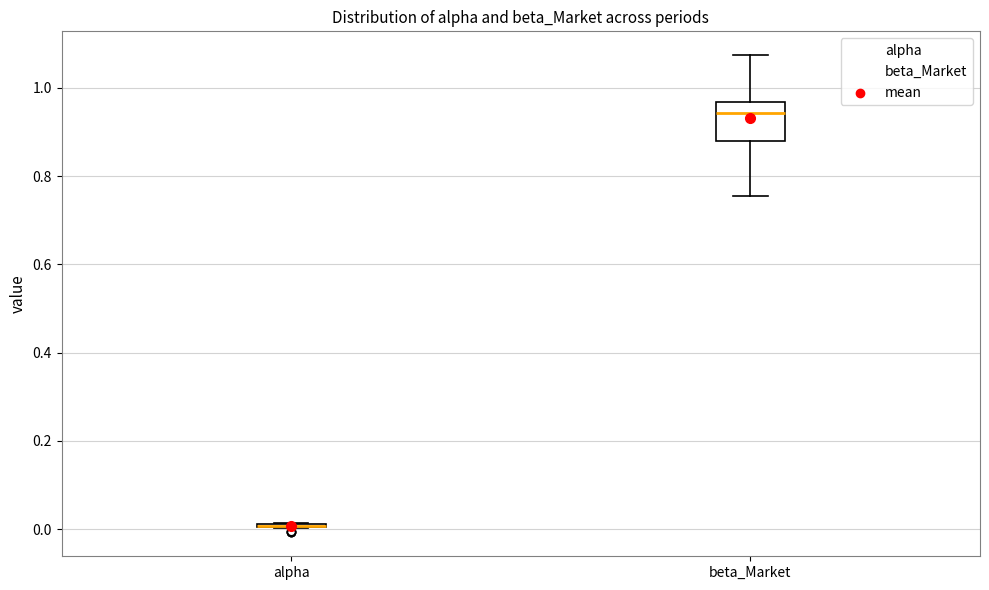

Reading left to right, transcribe this box plot: for each box, give where its median line is, the range the box spans, and where its two whiskers end, as read against the y-axis. The values are not printed on the chart, so give them approximately, as read against the axis.

alpha: box collapsed to a line at 0.00, whiskers 0.00 to 0.02
beta_Market: median 0.94, box 0.88 to 0.96, whiskers 0.76 to 1.08